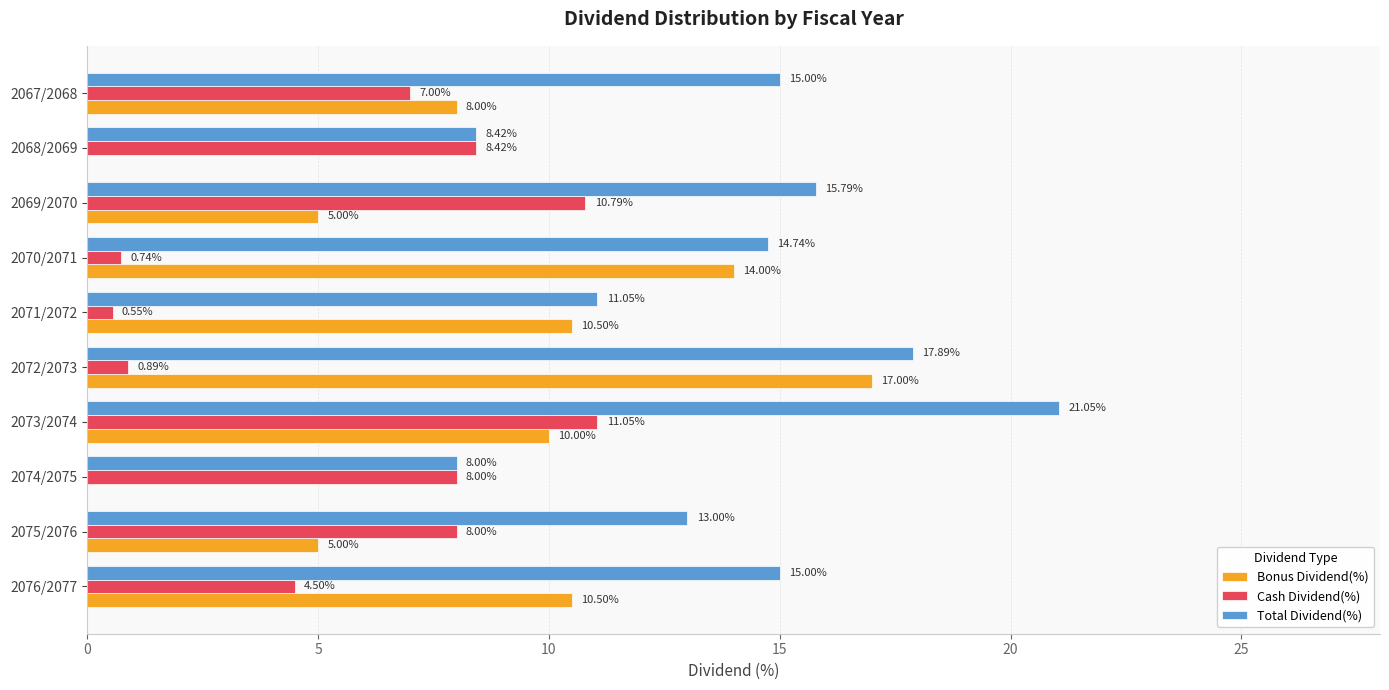

What is the sum of the Bonus Dividend(%) values at 2069/2070 and 2071/2072?

15.5